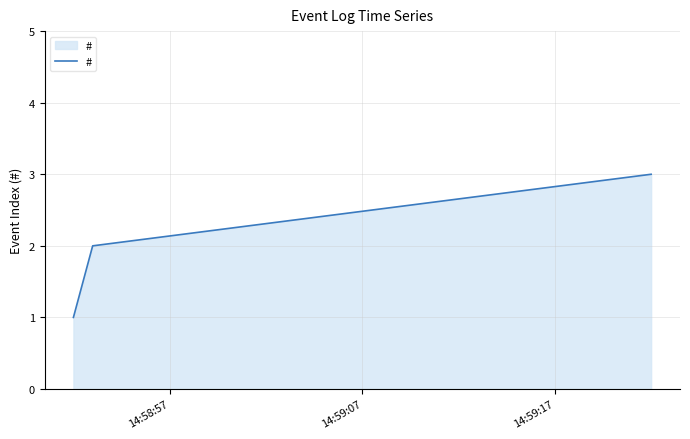

What is the greatest value displayed?

3